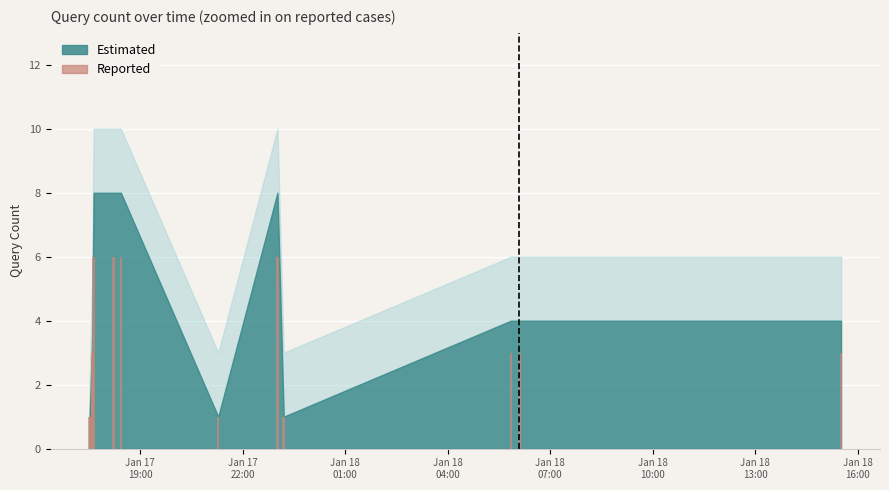

What is the value of the 9th bar from the left?

1